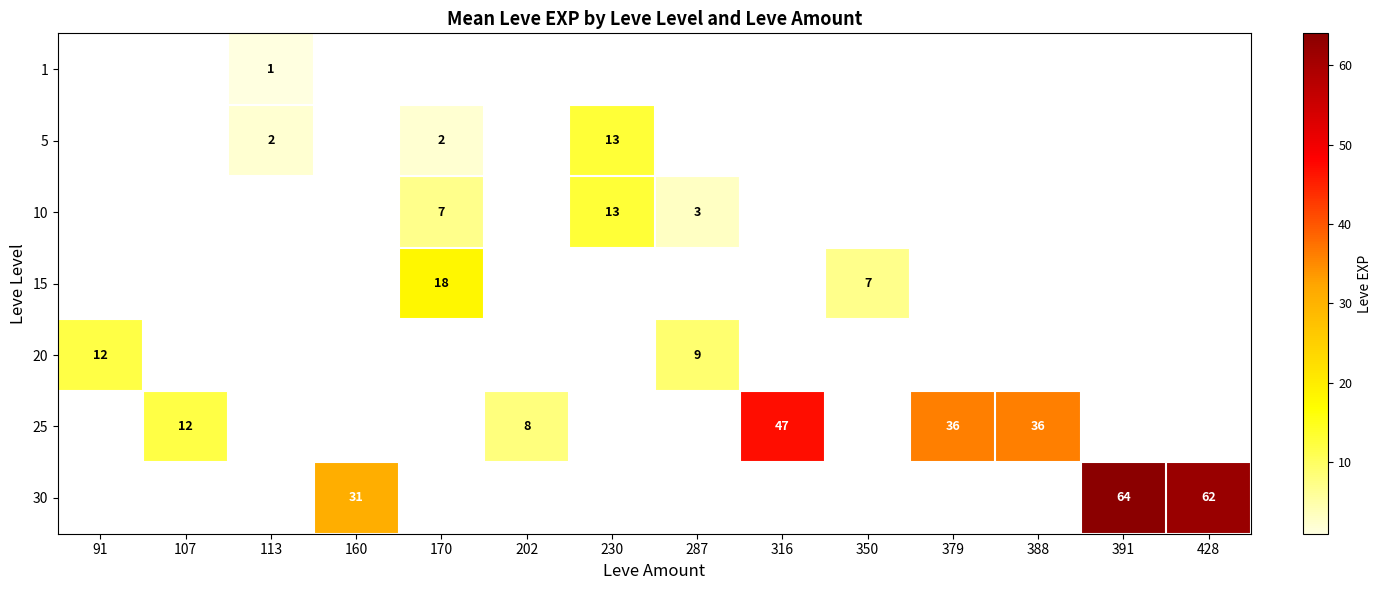

What is the lowest value of the 20 series?

9.0